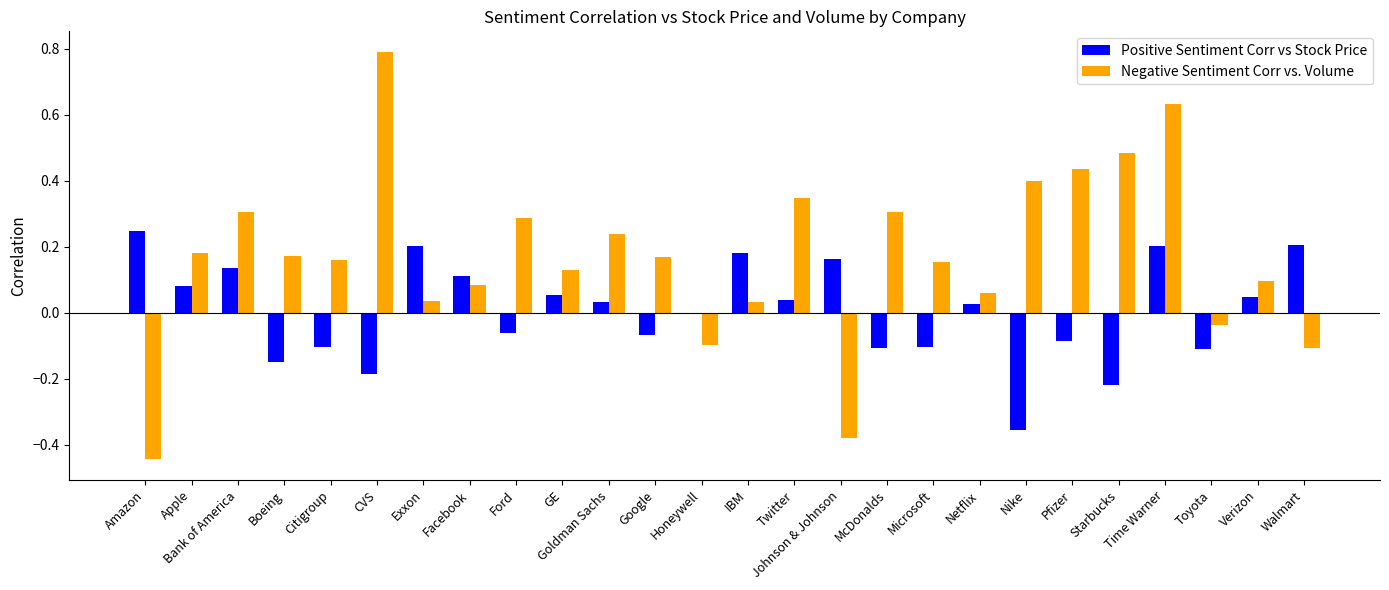

What is the maximum value shown in the chart?

0.8